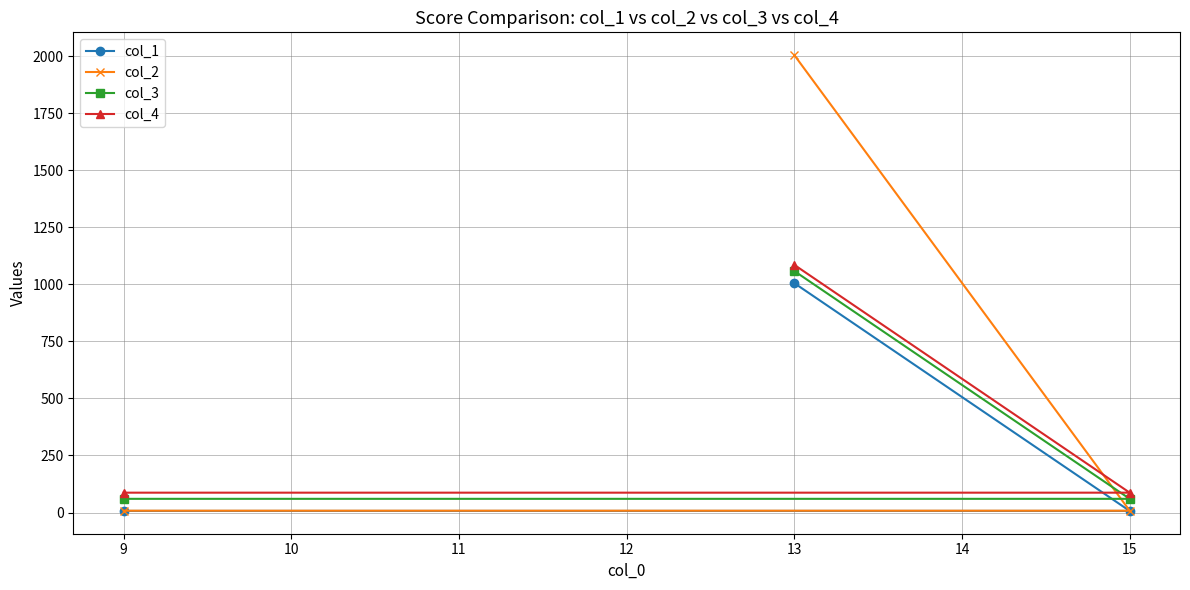

What is the value of the col_1 point at the 1st from the left?

7